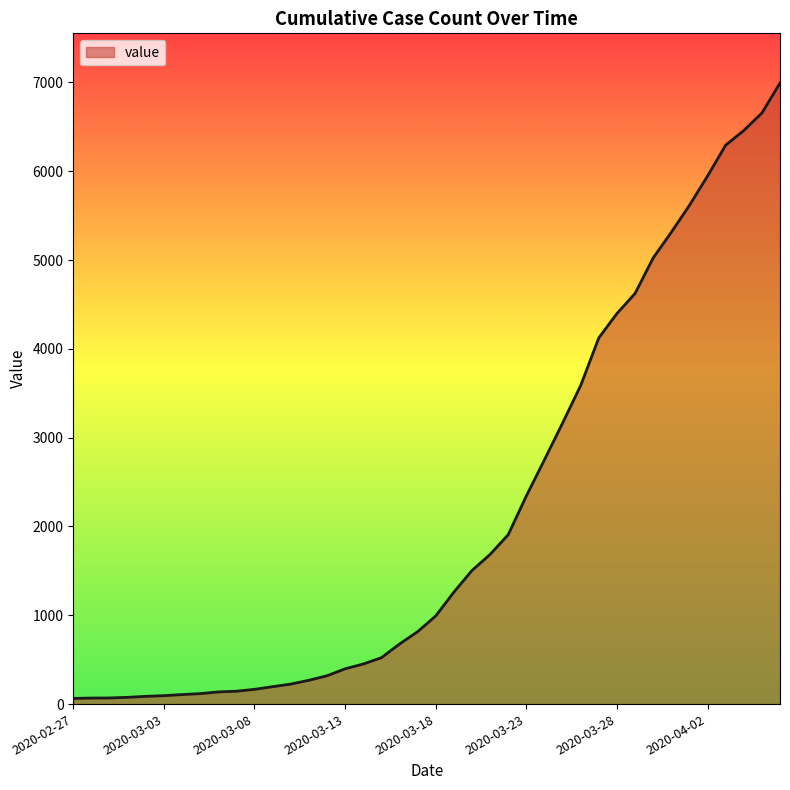

Count the number of categories in the chart.

40